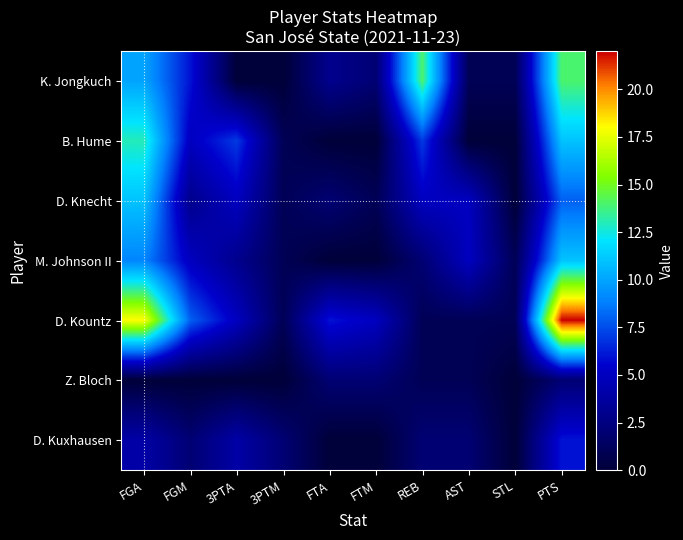

Rank the series by their maximum value, from highest to lowest.

D. Kountz, K. Jongkuch, B. Hume, D. Knecht, M. Johnson II, D. Kuxhausen, Z. Bloch